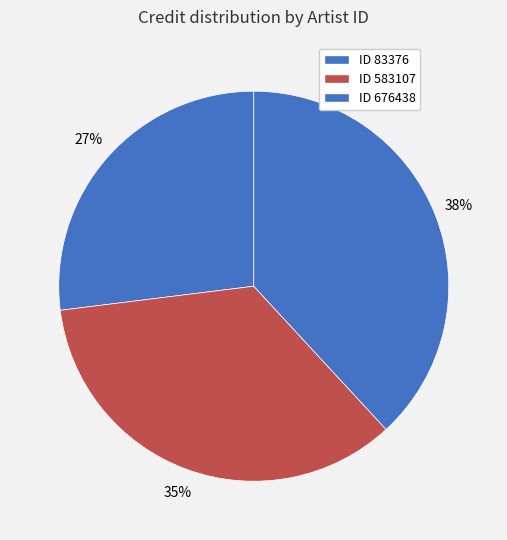

To the nearest percent, what is the difference between the largest and smallest slice percentages?

11%